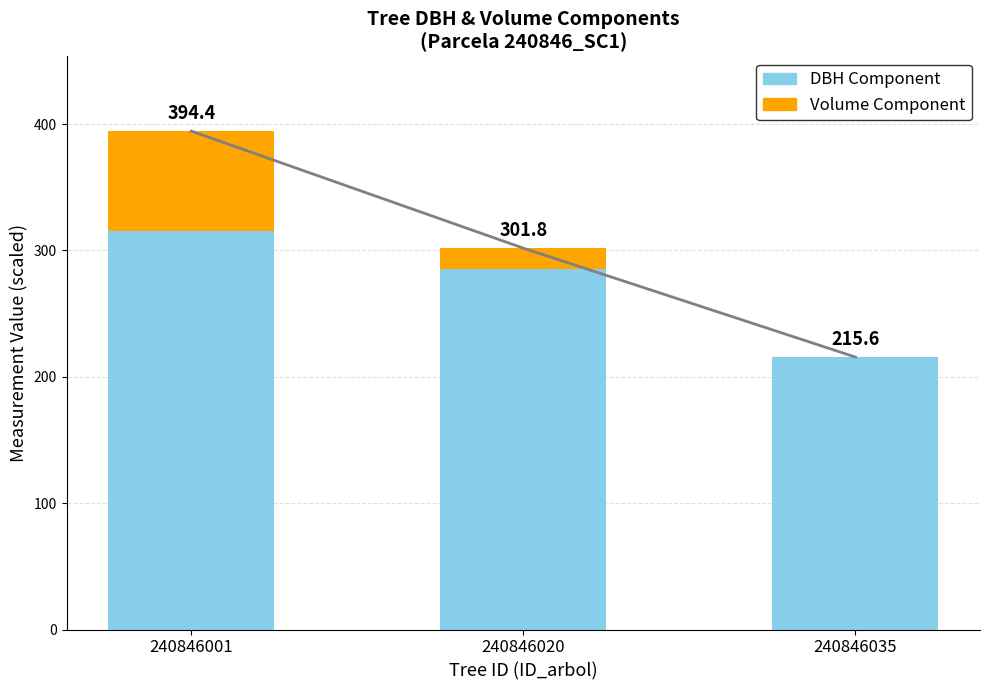

Which has a higher value, 240846001 or 240846020?

240846001